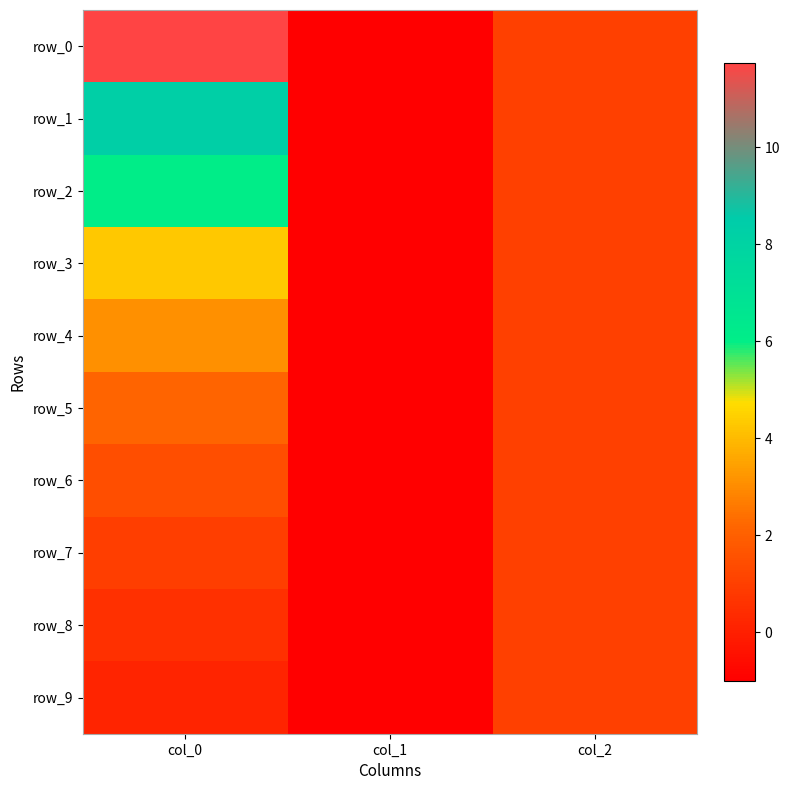

The value of row_9 at col_0 is 0.2. True or false?

True